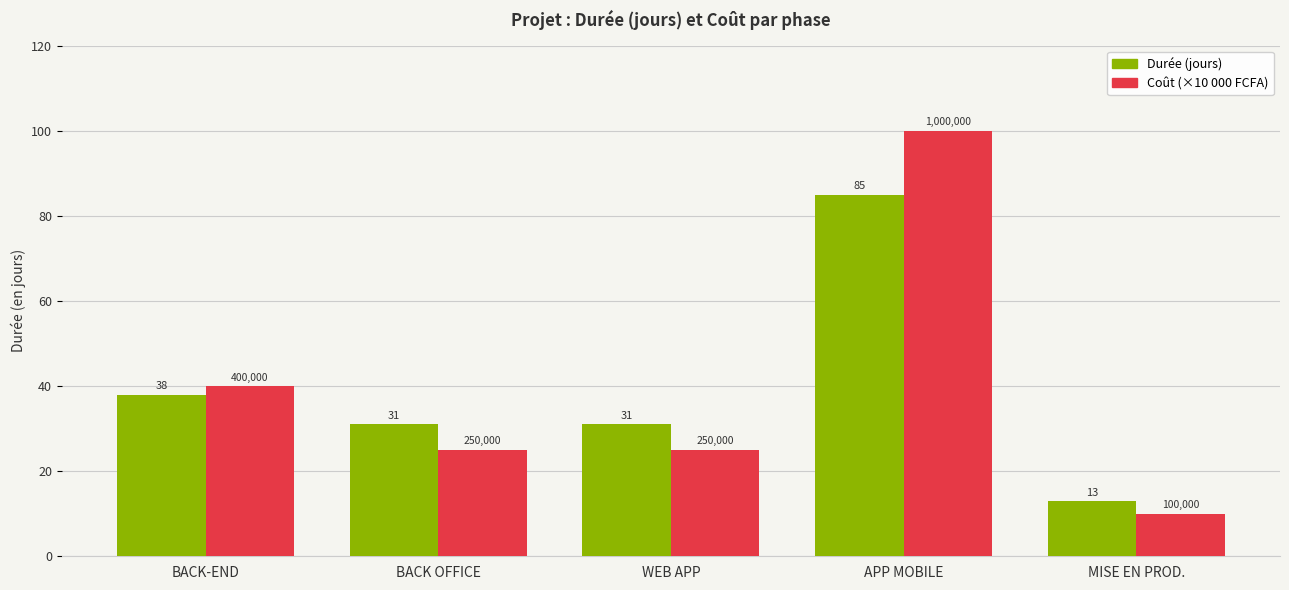

At APP MOBILE, list the series in order from smallest to largest.

Durée (jours), Coût (×10 000 FCFA)